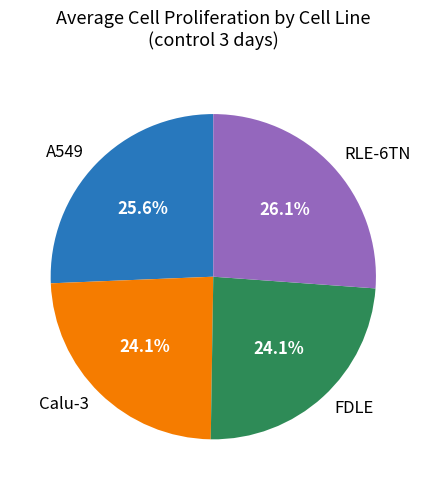

Is there any slice that represents more than half of the pie?

No